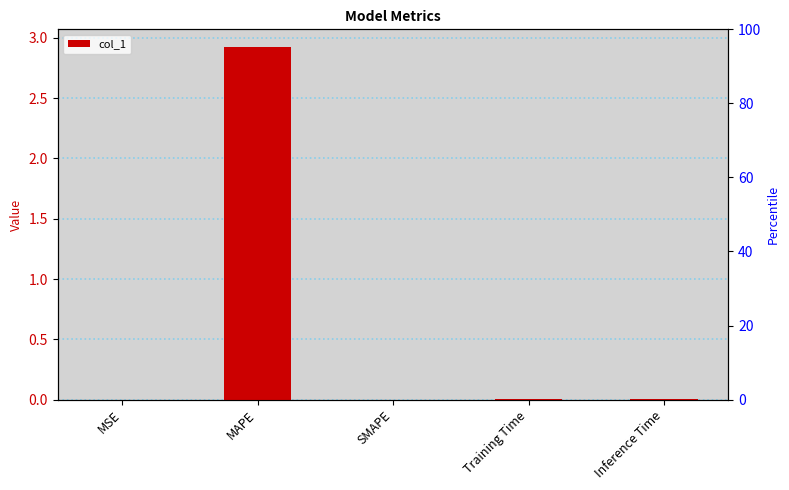

How many positive values are there?

4